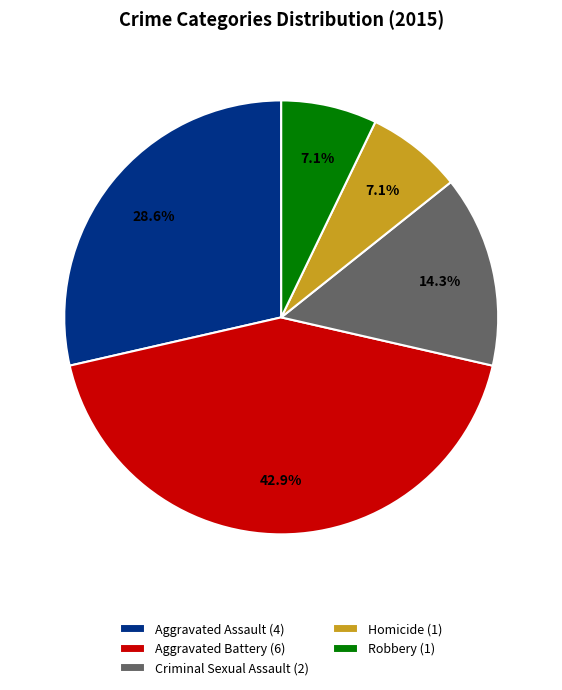

Which category has the biggest portion of the pie?

Aggravated Battery